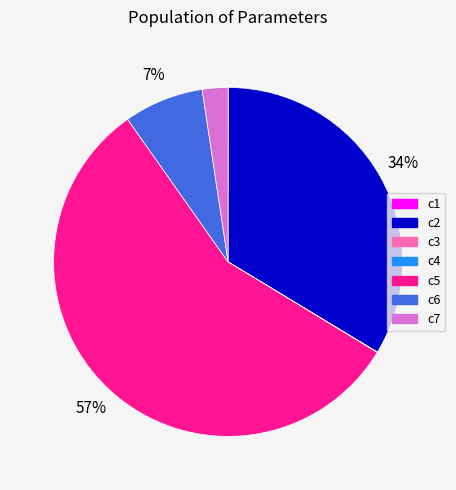

To the nearest percent, what portion does c5 represent?

57%